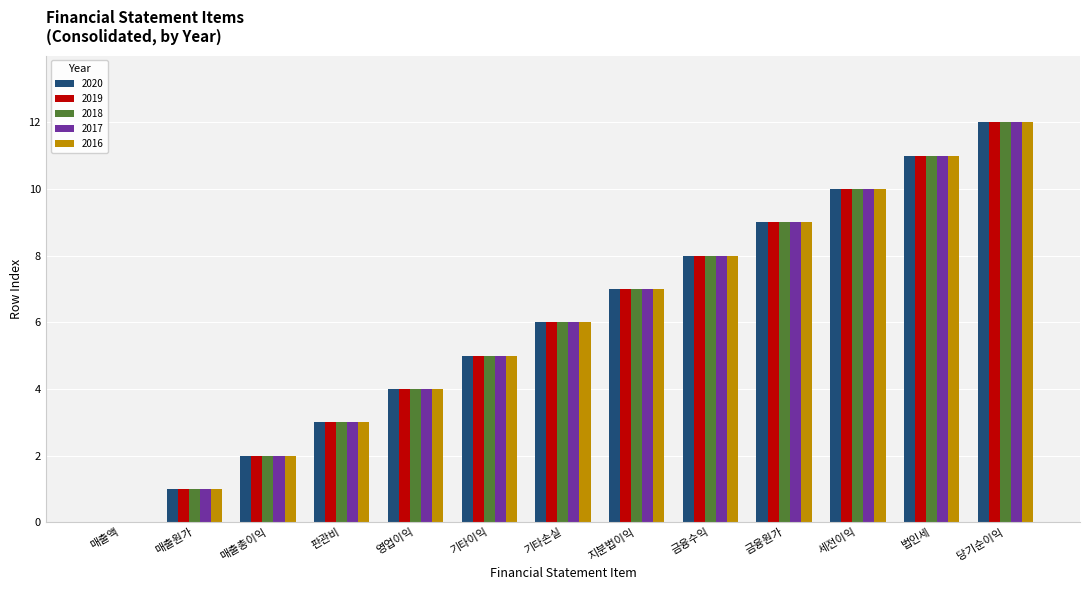

What is the average value of the 2016 series?

6